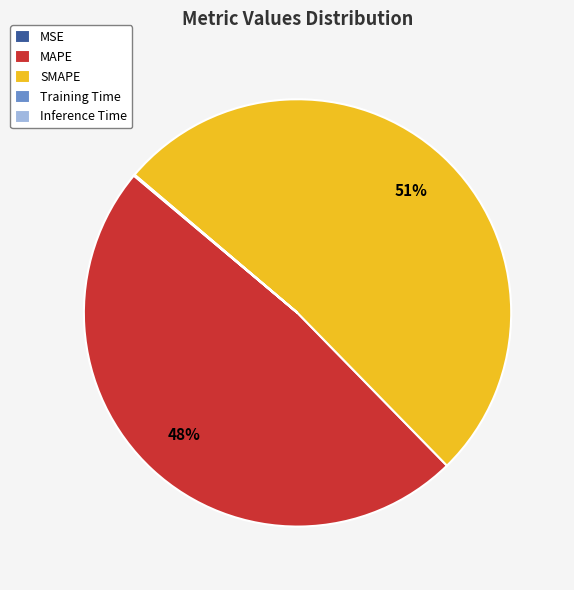

True or false: MAPE accounts for 48% of the total.

True